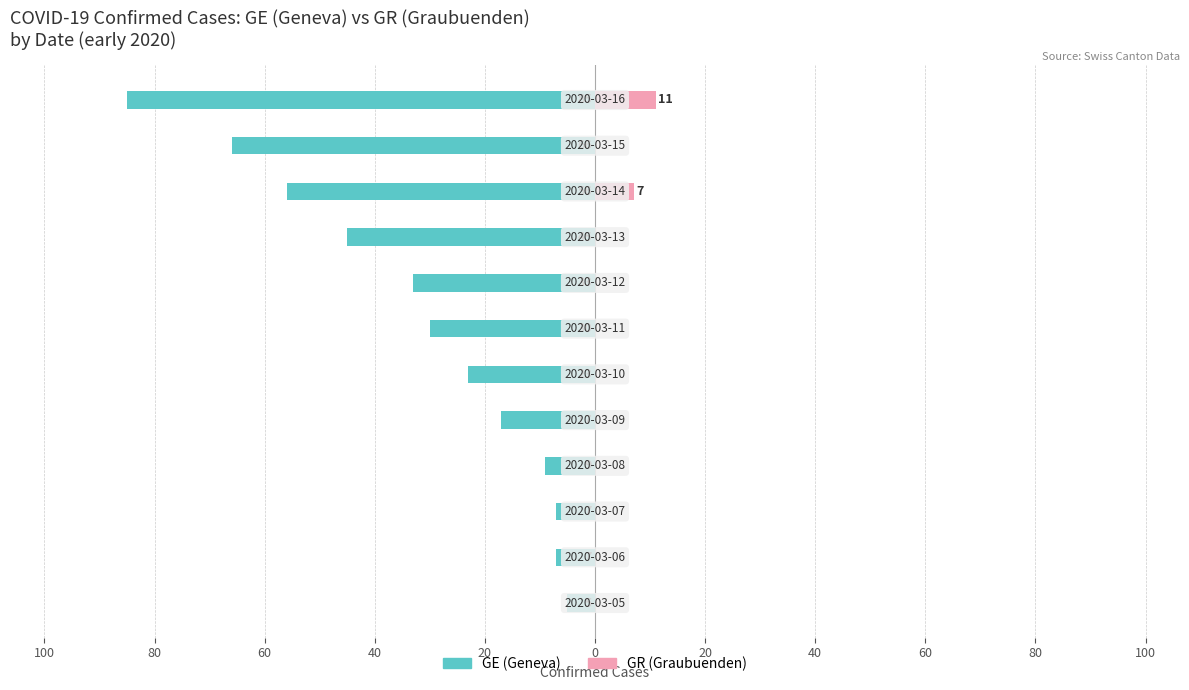

Reading left to right, list all the values displayed in this chart.

GE (Geneva): -5	-7	-7	-9	-17	-23	-30	-33	-45	-56	-66	-85
GR (Graubuenden): 0	0	0	0	0	0	0	0	0	7	0	11